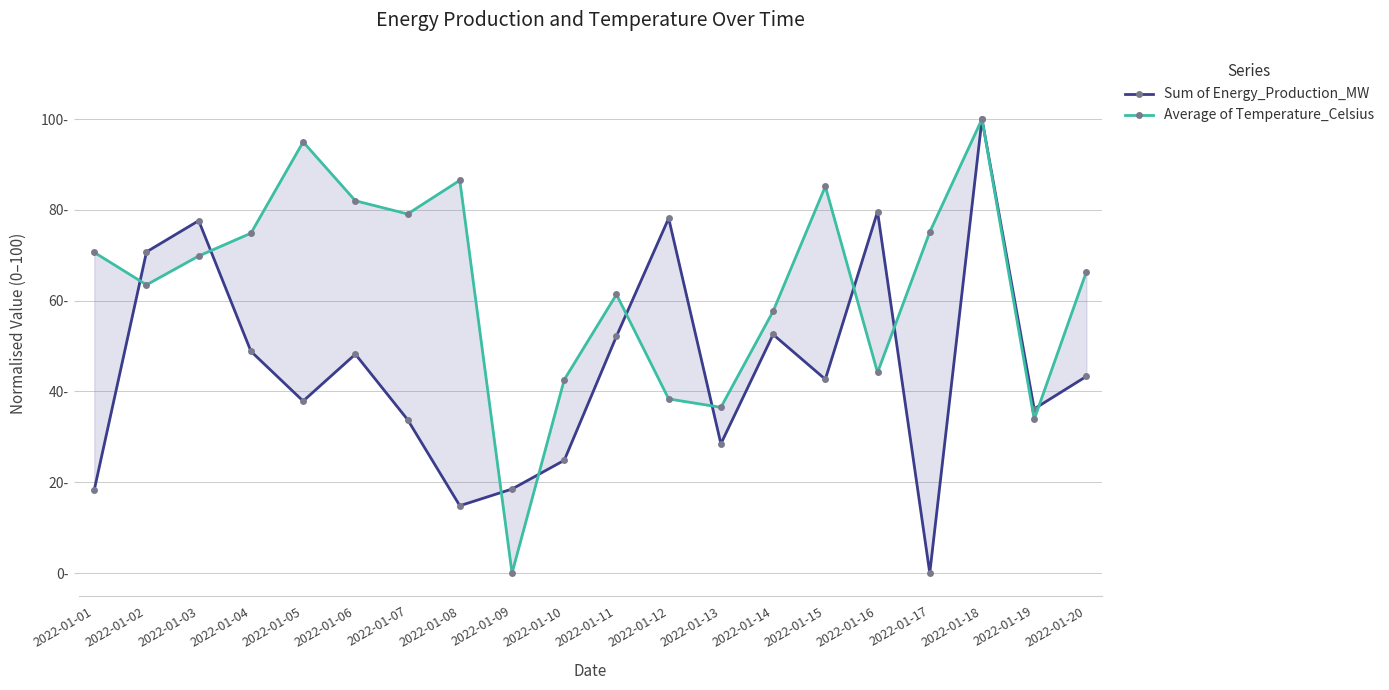

What is the difference between the second highest and second lowest values in the Sum of Energy_Production_MW series?

64.8